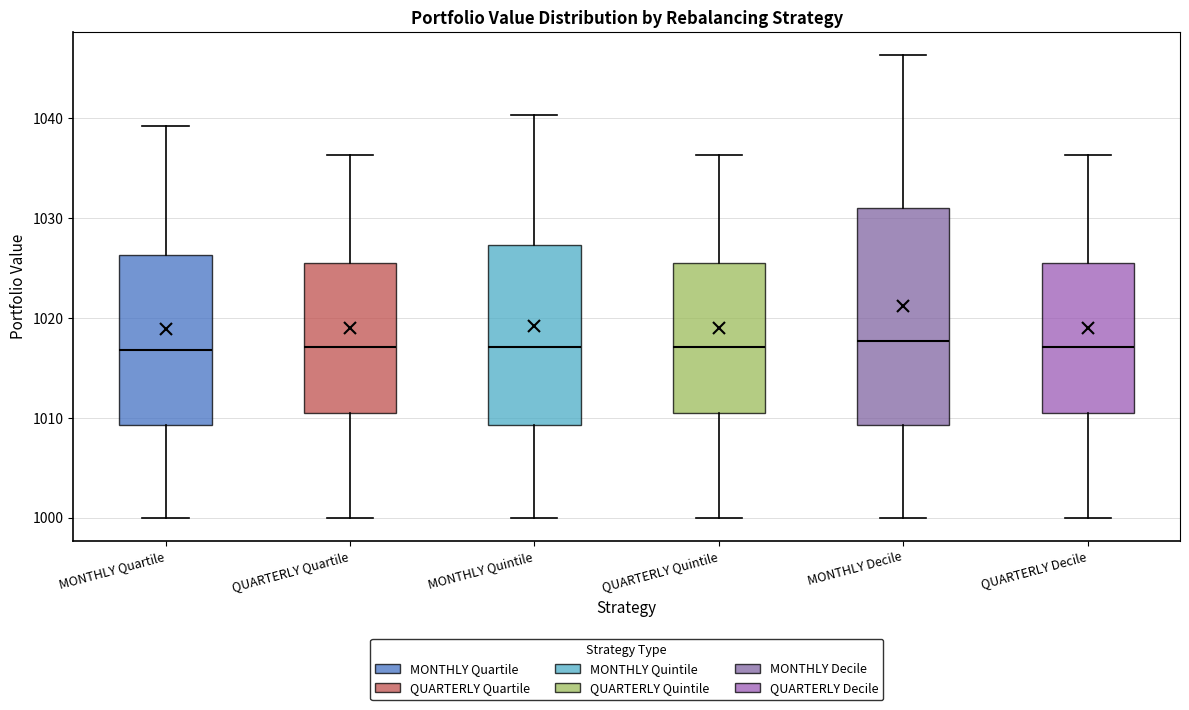

Reading left to right, transcribe this box plot: for each box, give where its median line is, the range the box spans, and where its two whiskers end, as read against the y-axis. The values are not printed on the chart, so give them approximately, as read against the axis.

MONTHLY Quartile: median 1017, box 1009 to 1026, whiskers 1000 to 1039
QUARTERLY Quartile: median 1017, box 1011 to 1025, whiskers 1000 to 1036
MONTHLY Quintile: median 1017, box 1009 to 1027, whiskers 1000 to 1040
QUARTERLY Quintile: median 1017, box 1011 to 1025, whiskers 1000 to 1036
MONTHLY Decile: median 1018, box 1009 to 1031, whiskers 1000 to 1046
QUARTERLY Decile: median 1017, box 1011 to 1025, whiskers 1000 to 1036